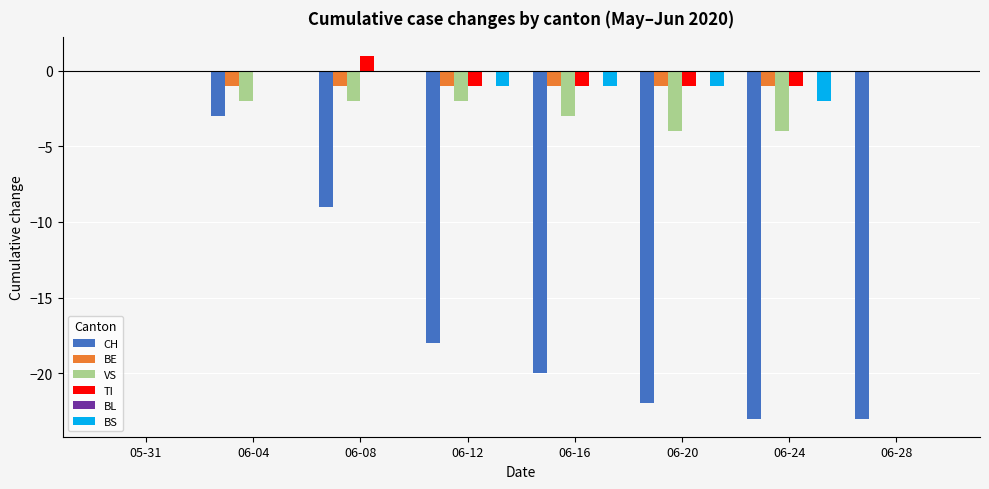

What is the difference between the TI values at 06-12 and 06-08?

2